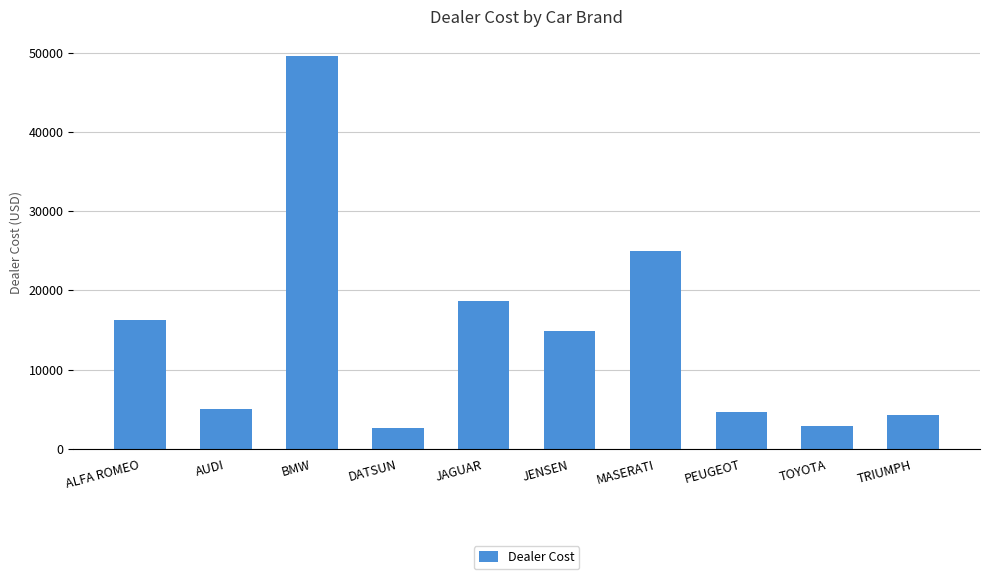

Reading right to left, extract all data points from this chart.

TRIUMPH=4292	TOYOTA=2886	PEUGEOT=4631	MASERATI=25000	JENSEN=14940	JAGUAR=18621	DATSUN=2626	BMW=49500	AUDI=5063	ALFA ROMEO=16235